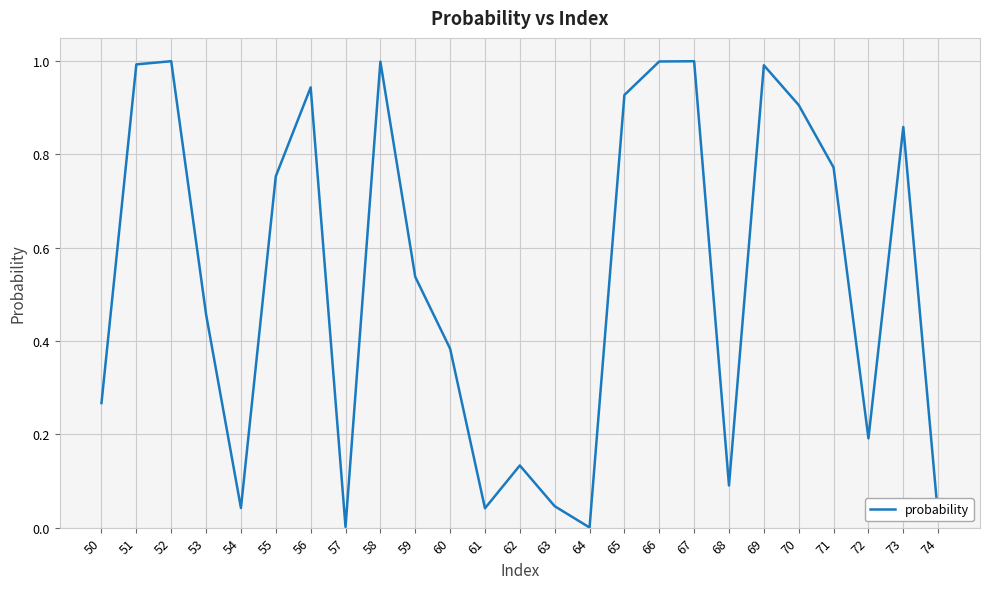

Which has a higher value, 70 or 72?

70